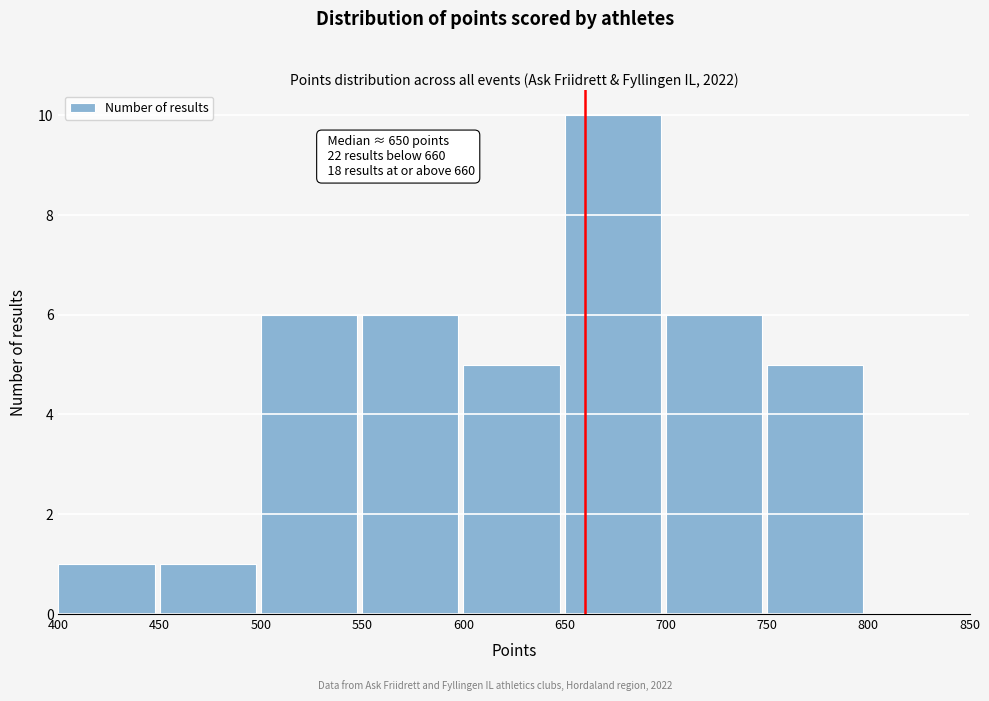

Which range on the x-axis has the tallest bar?

650 to 700